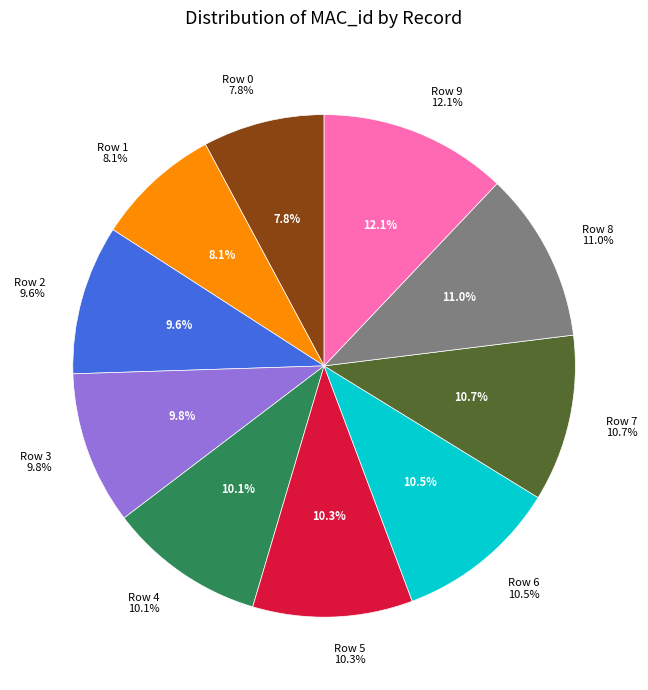

The 4 slice represents 24% of the pie. True or false?

False